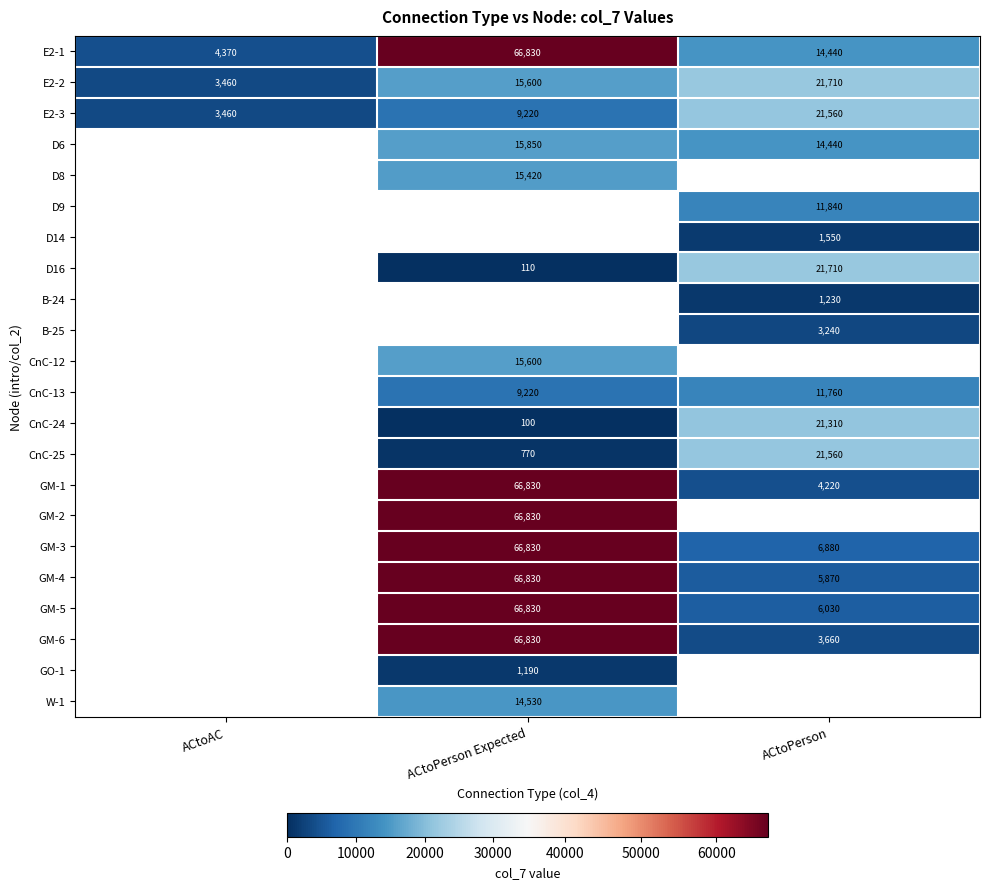

The value of D14 at ACtoPerson is 2451. True or false?

False